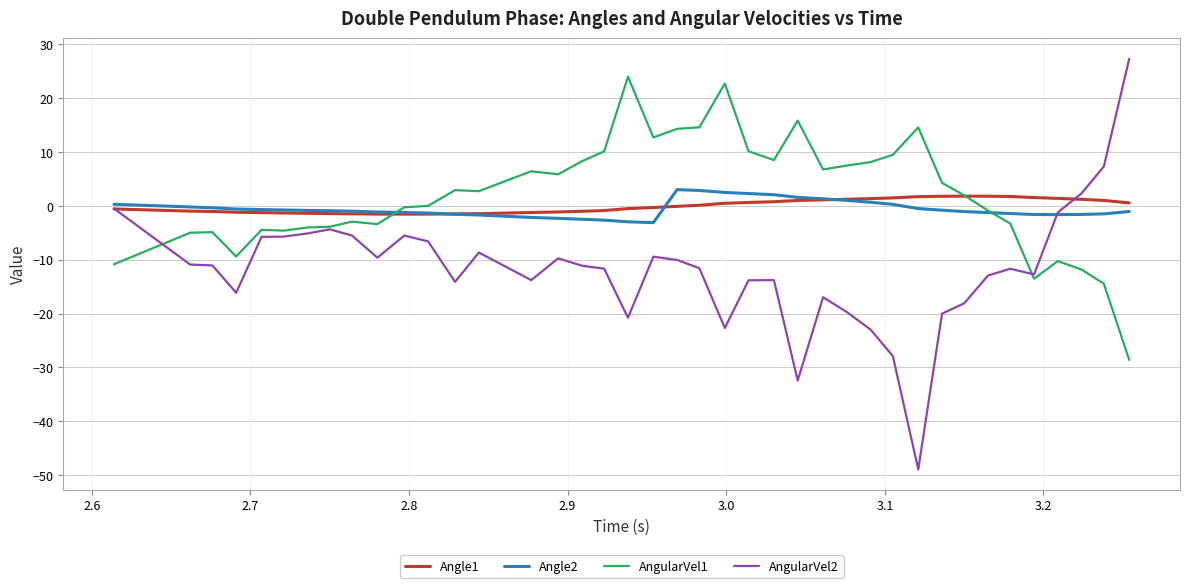

Which series has the widest spread of values?

AngularVel2